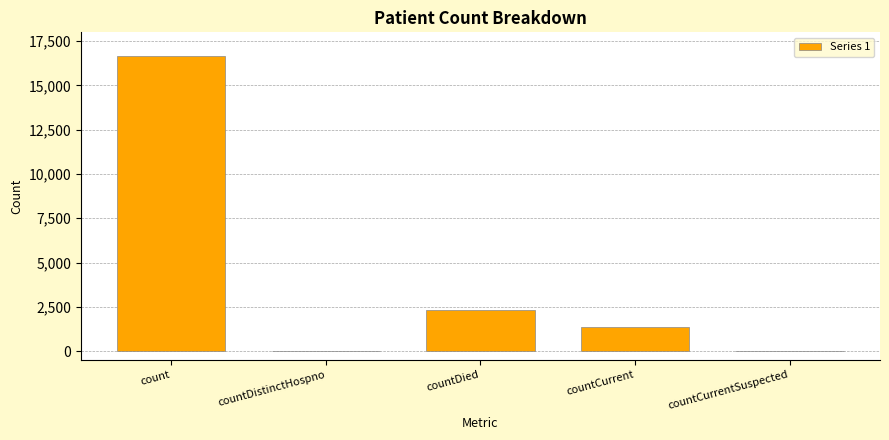

What is the sum of the values at countCurrentSuspected and count?

16656